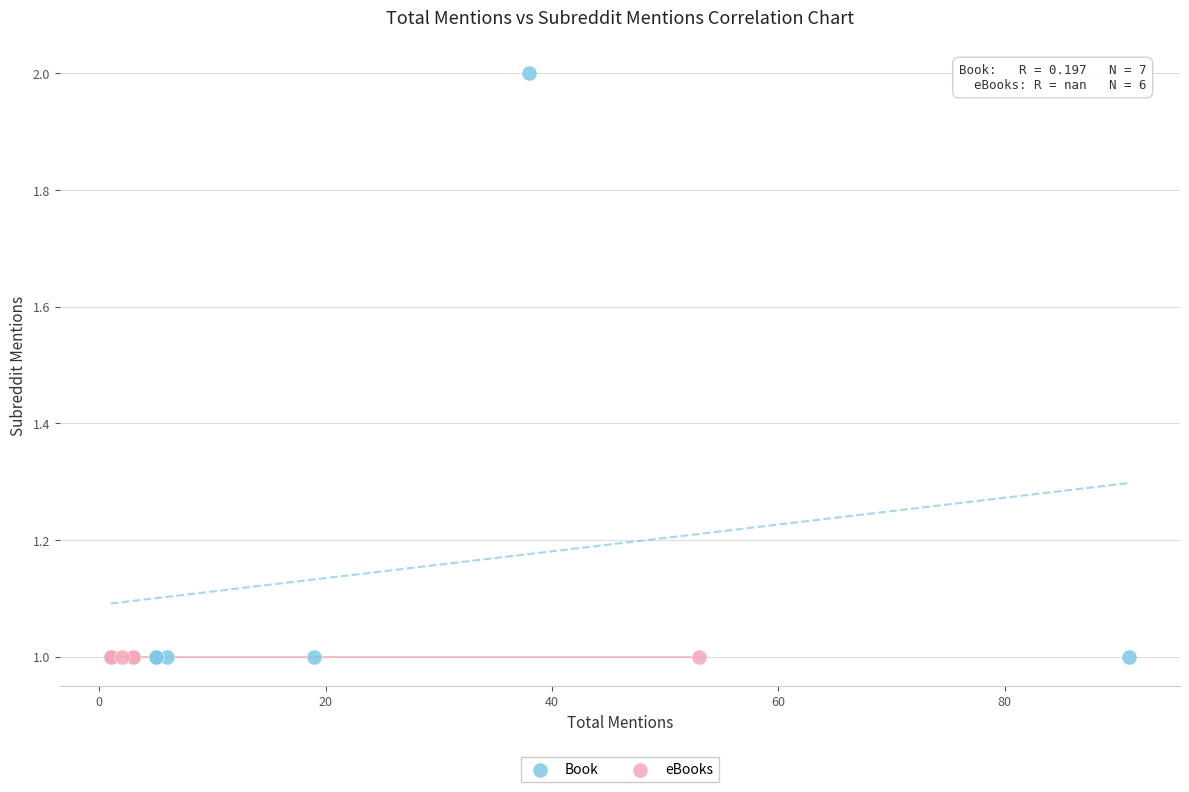

Which series reaches the maximum Y coordinate?

Book